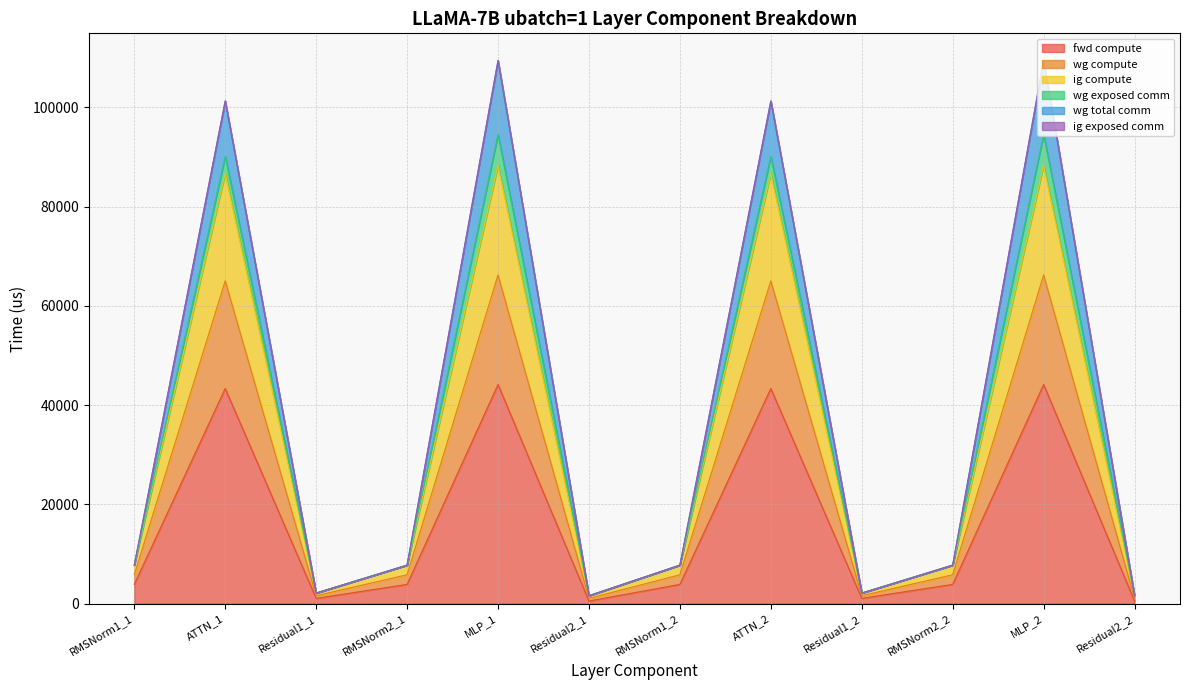

Is the value of fwd compute at RMSNorm1_1 greater than the value of wg compute at RMSNorm1_1?

No